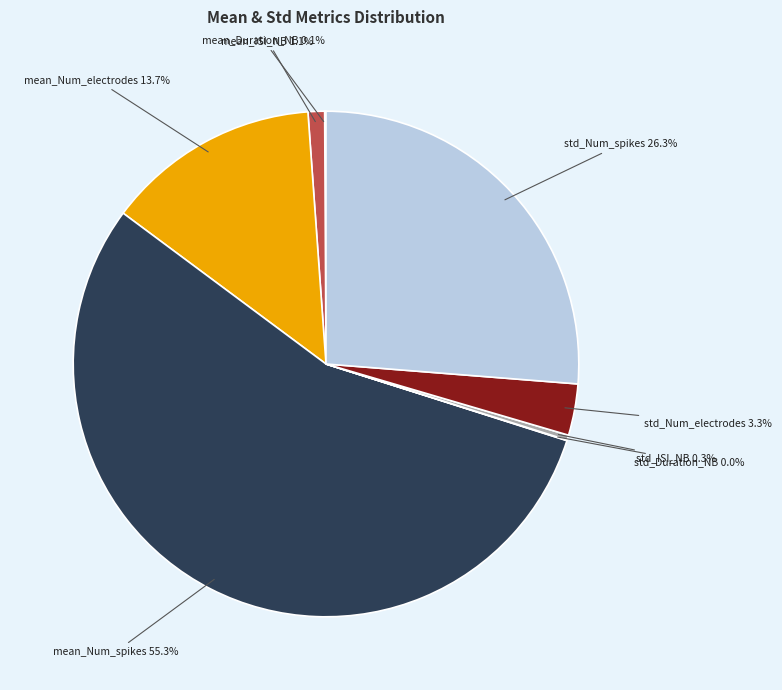

The mean_Num_spikes slice represents 62% of the pie. True or false?

False